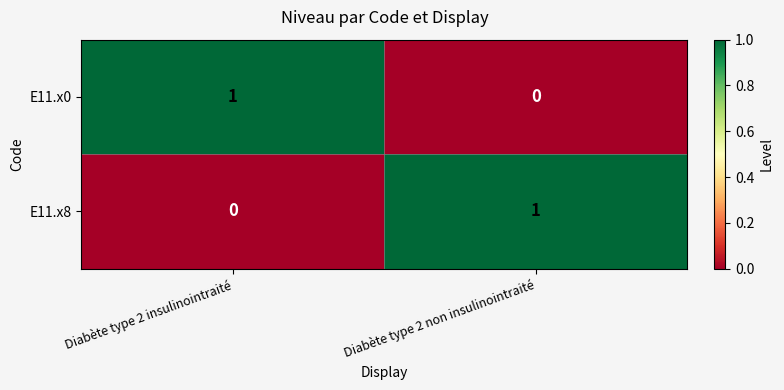

Where is E11.x8 nearest to the value 0?

Diabète type 2 insulinointraité